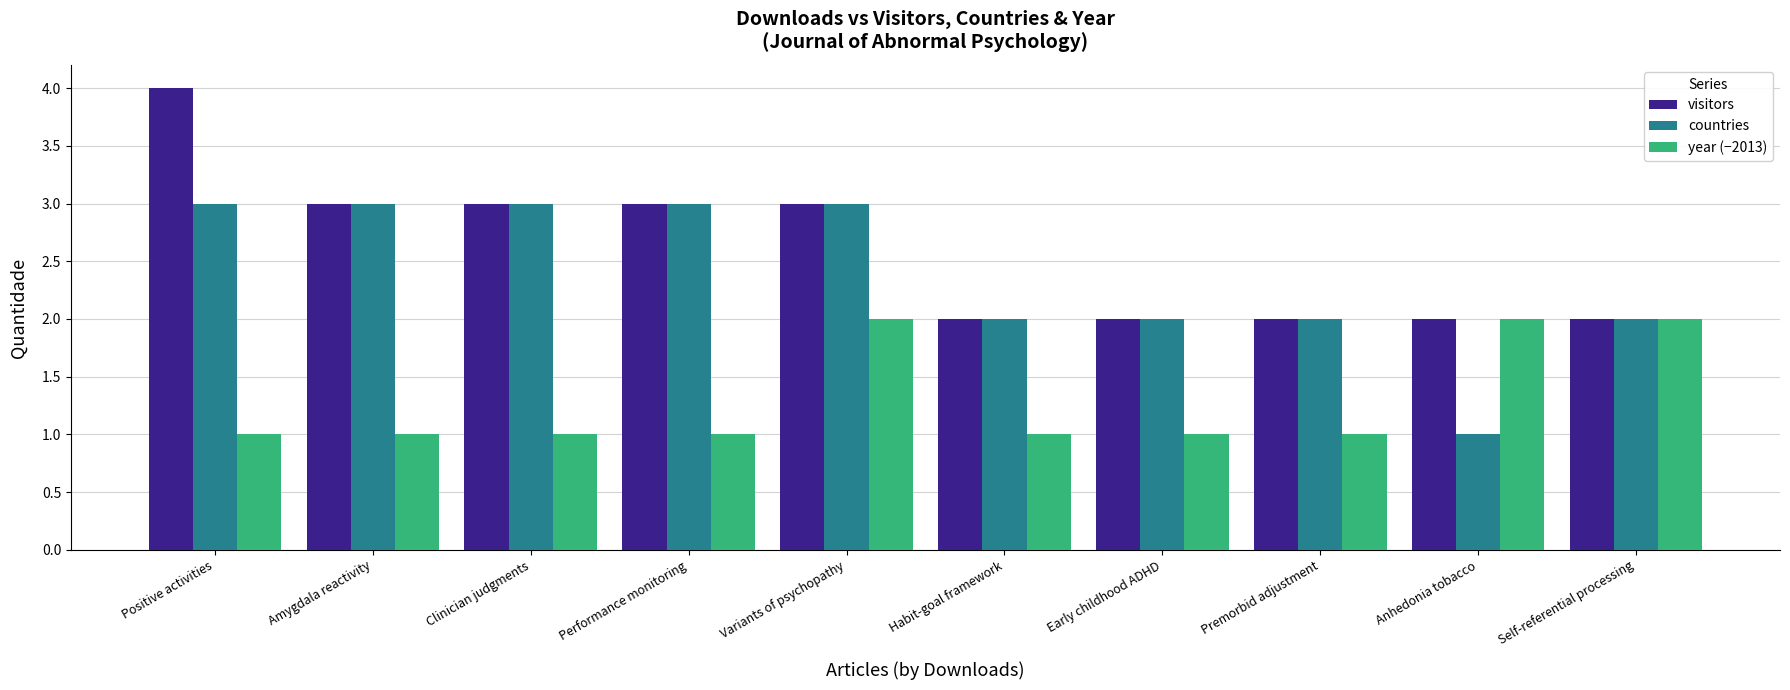

Between Positive activities and Habit-goal framework, which series saw the biggest shift?

visitors